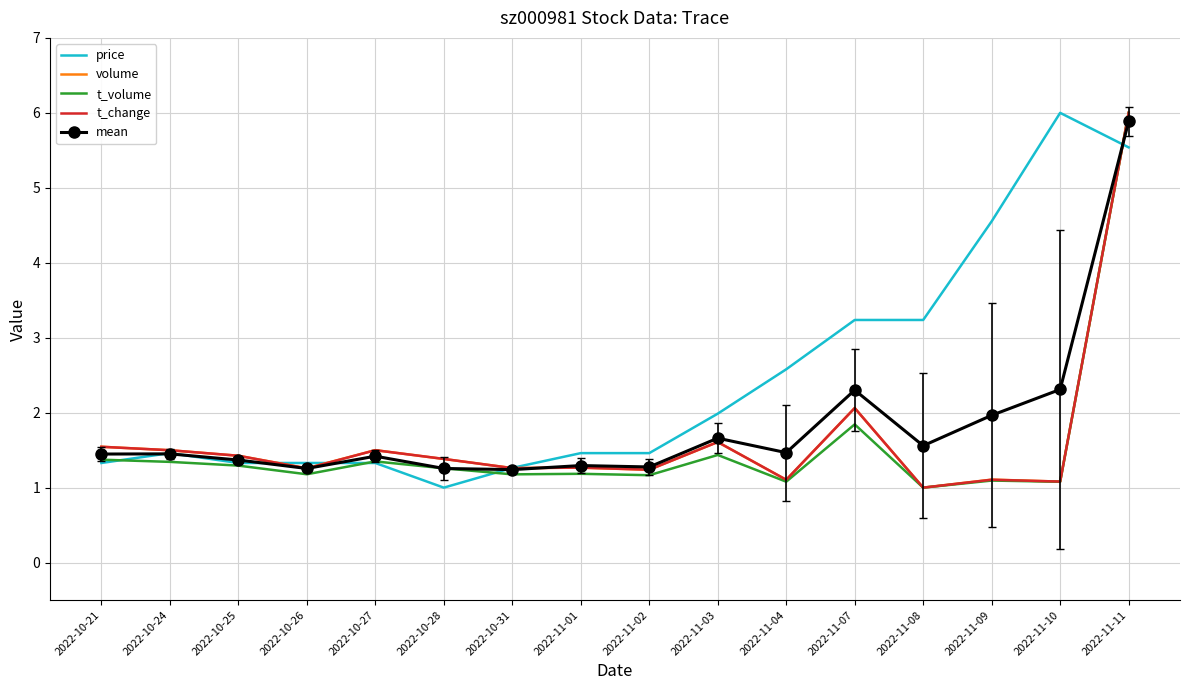

Is the value of volume at 2022-11-07 greater than the value of t_volume at 2022-10-27?

Yes